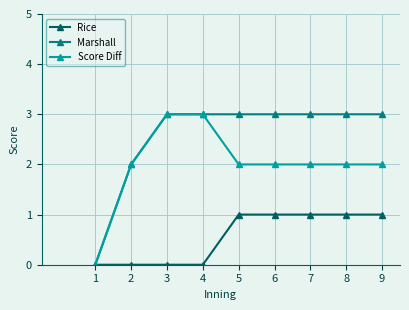

What is the value of the Marshall point at the 6th from the left?

3